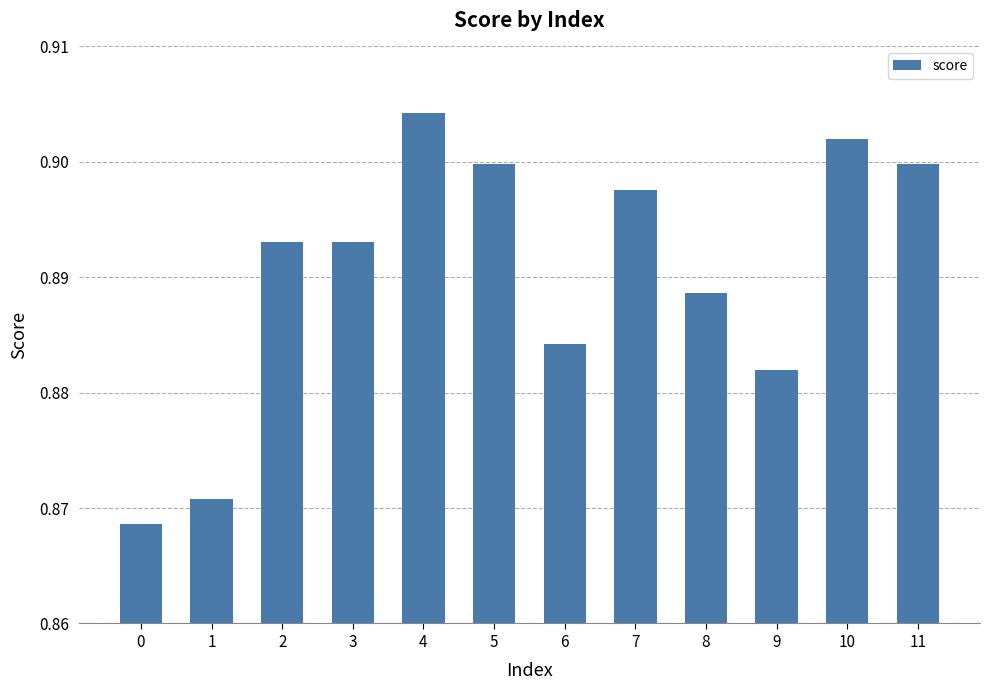

Which label corresponds to the largest value in the chart?

4